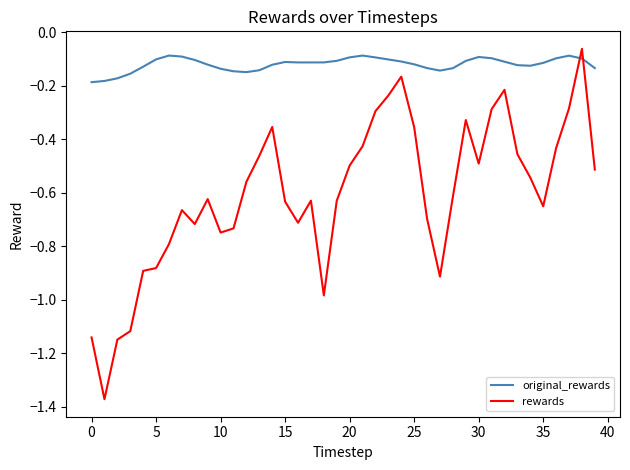

List the series in order of their overall mean, highest first.

original_rewards, rewards